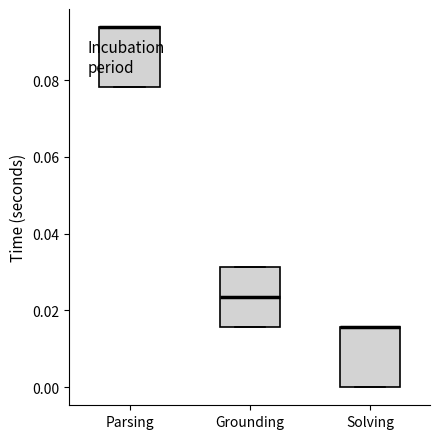

Reading left to right, transcribe this box plot: for each box, give where its median line is, the range the box spans, and where its two whiskers end, as read against the y-axis. The values are not printed on the chart, so give them approximately, as read against the axis.

Parsing: median 0.094 (drawn on the box's upper edge), box 0.078 to 0.094, whiskers 0.078 to 0.094
Grounding: median 0.024, box 0.016 to 0.032, whiskers 0.016 to 0.032
Solving: median 0.016 (drawn on the box's upper edge), box 0.000 to 0.016, whiskers 0.000 to 0.016